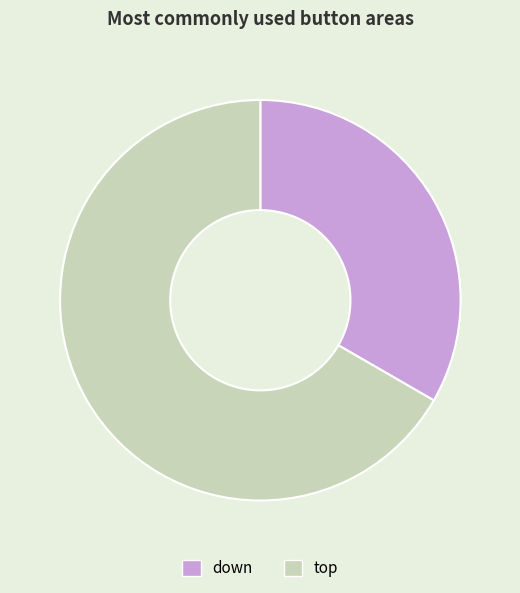

Which category has the biggest portion of the pie?

top